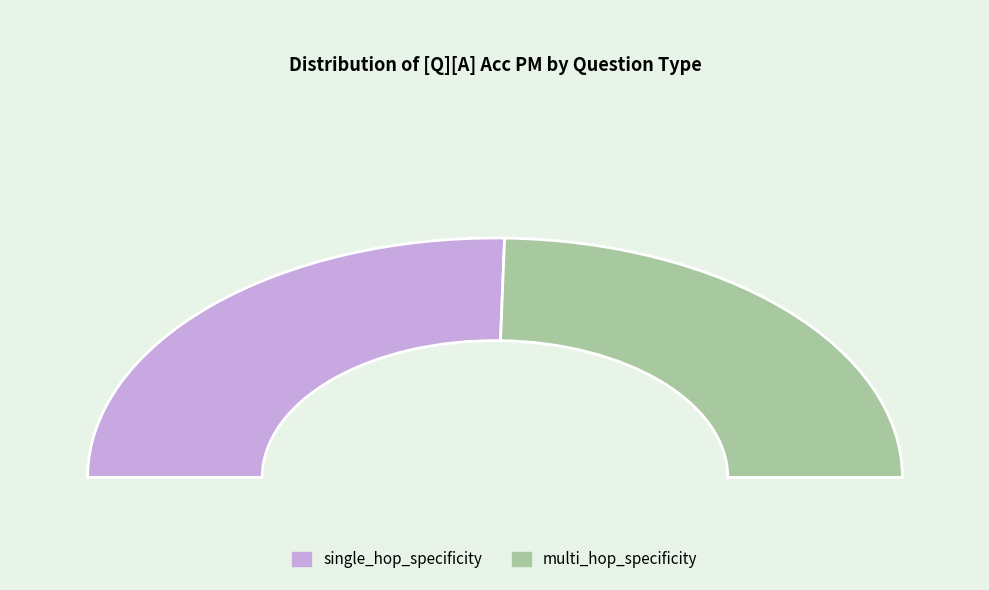

To the nearest percent, what is the combined percentage of multi_hop_specificity and single_hop_specificity?

100%